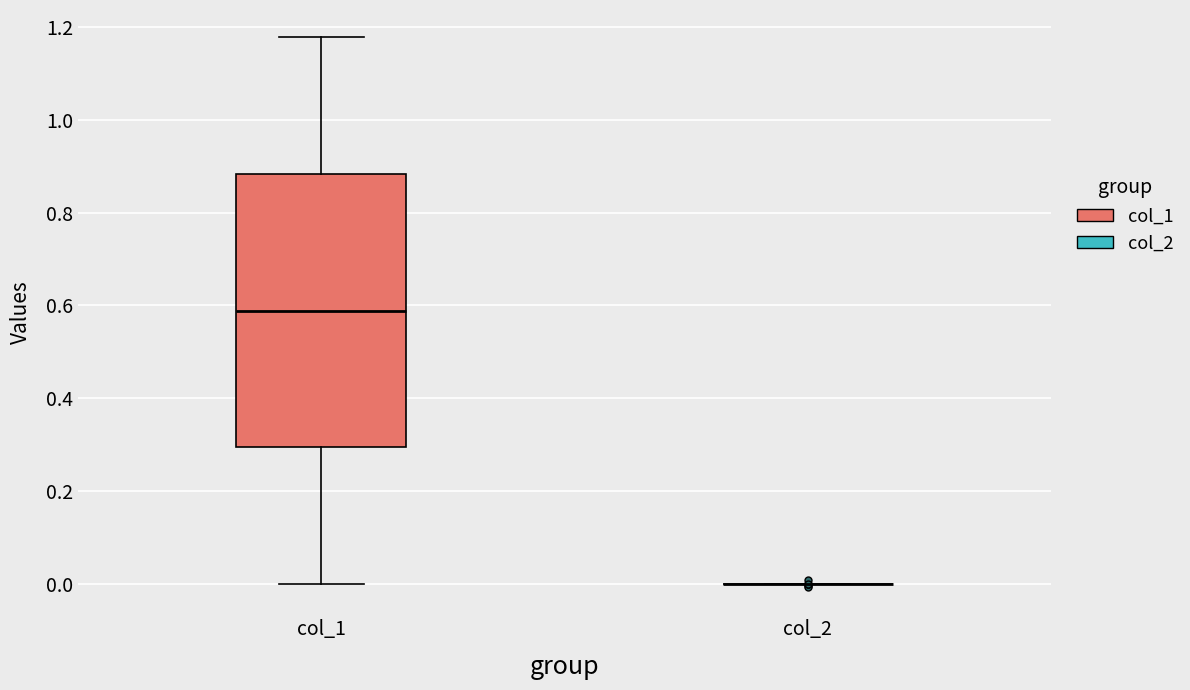

Reading left to right, transcribe this box plot: for each box, give where its median line is, the range the box spans, and where its two whiskers end, as read against the y-axis. The values are not printed on the chart, so give them approximately, as read against the axis.

col_1: median 0.58, box 0.30 to 0.88, whiskers 0.00 to 1.18
col_2: box collapsed to a line at 0.00, whiskers 0.00 to 0.00